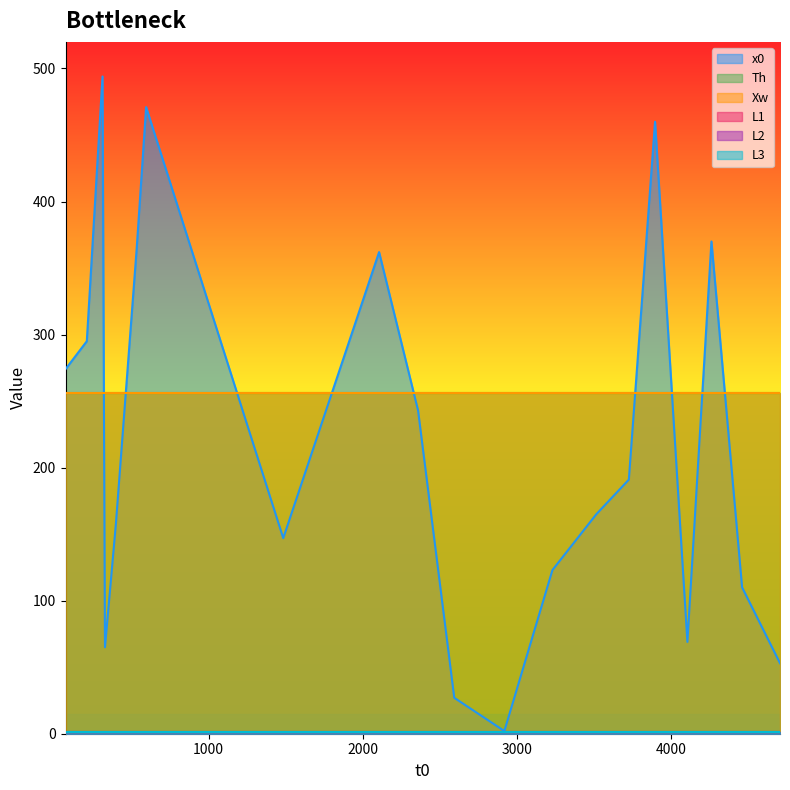

Does the chart display data point markers on the line(s)?

No